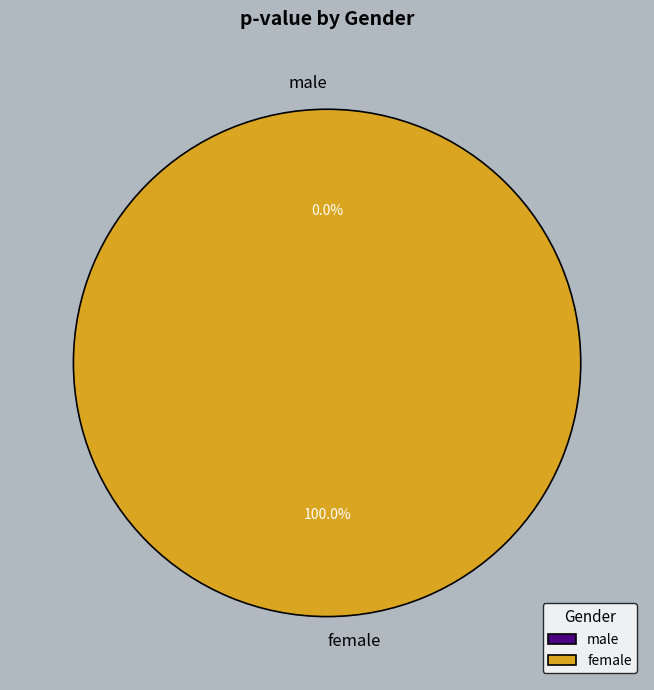

How many segments does this pie chart have?

2